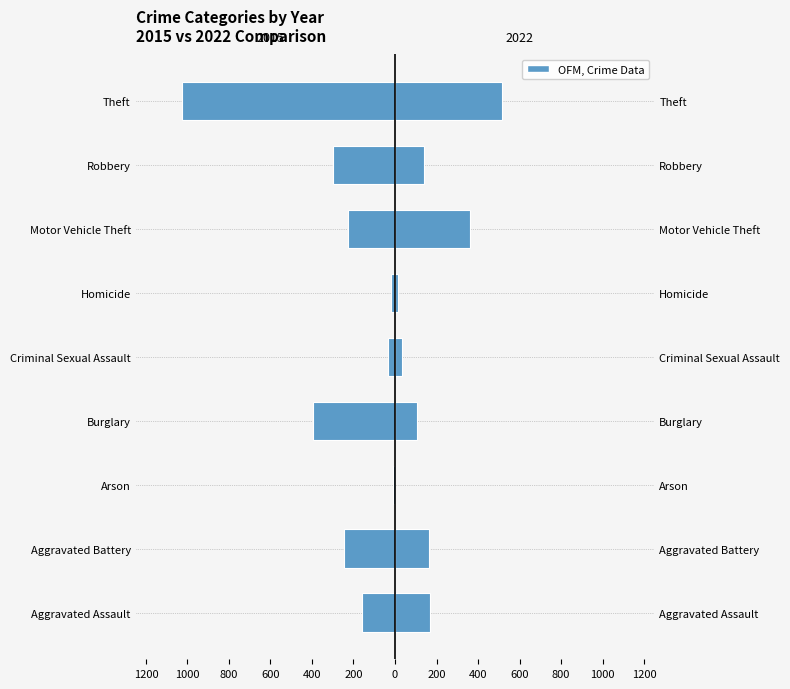

At which category is the sum across all series the highest?

Motor Vehicle Theft